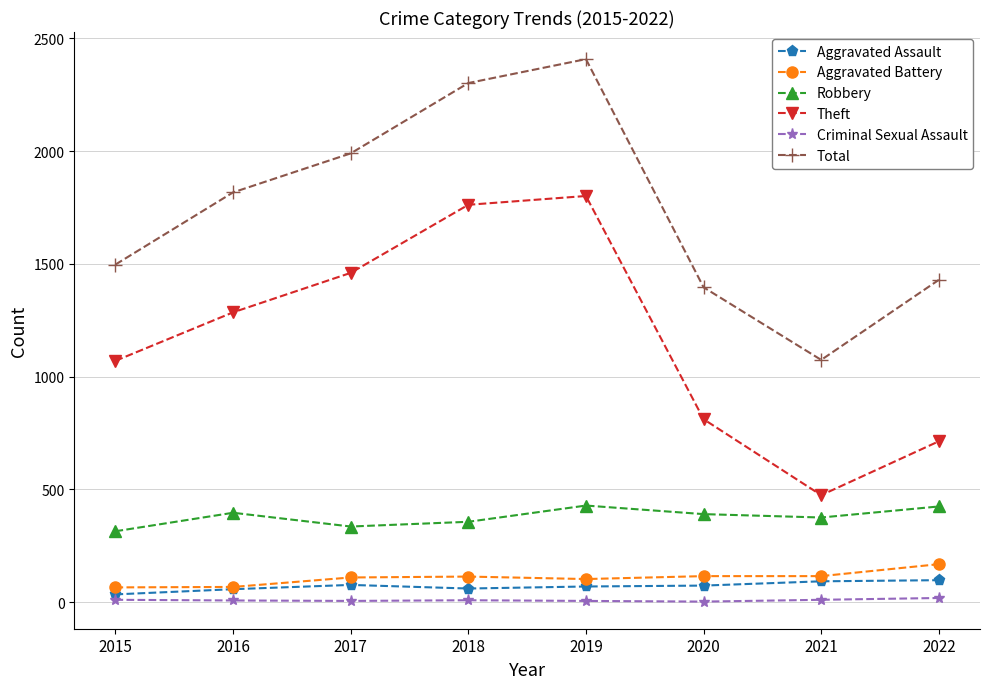

What is the highest value of the Theft series?

1801